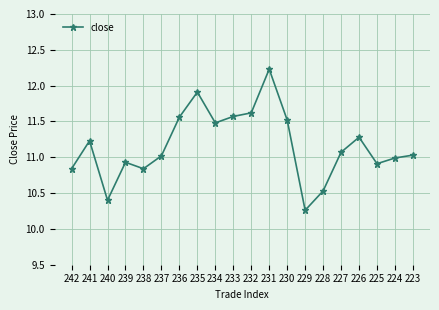

What is the average value?

11.2